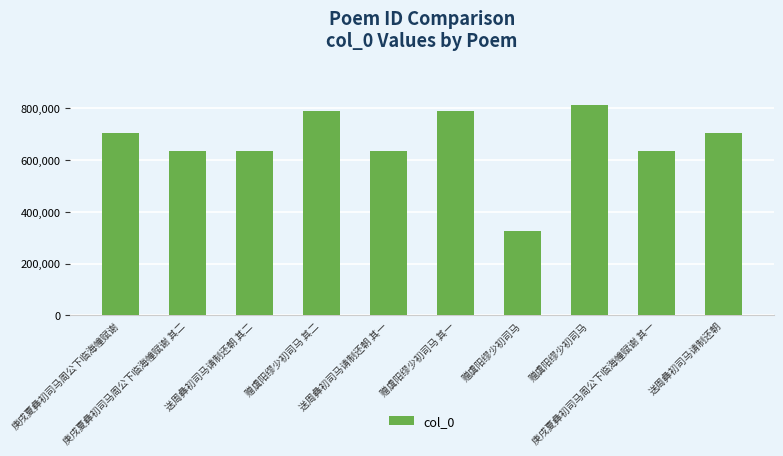

How many data points are less than 703324?

5